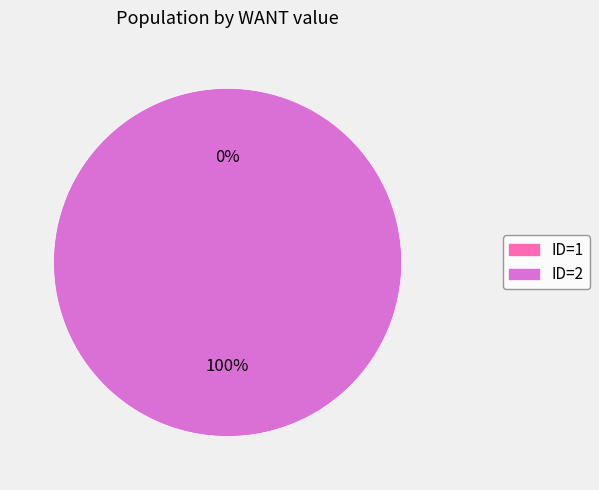

How many slices are in this pie chart?

2